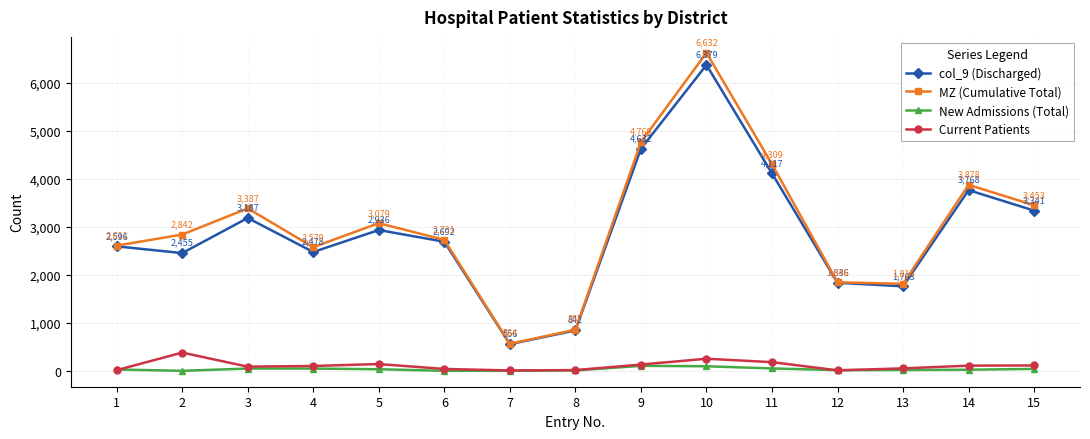

Which series has the widest spread of values?

MZ (Cumulative Total)